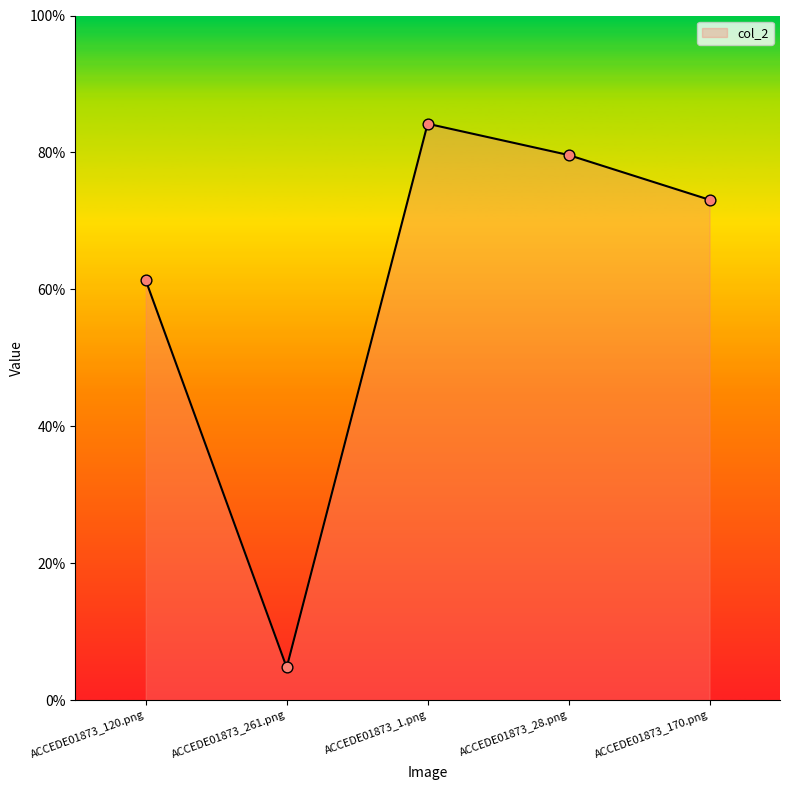

Does the chart have visible grid lines?

No